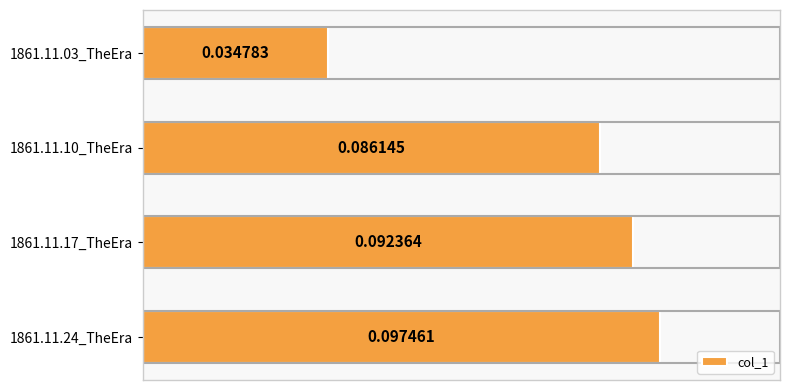

What is the change in value from 1861.11.03_TheEra to 1861.11.10_TheEra?

+0.1